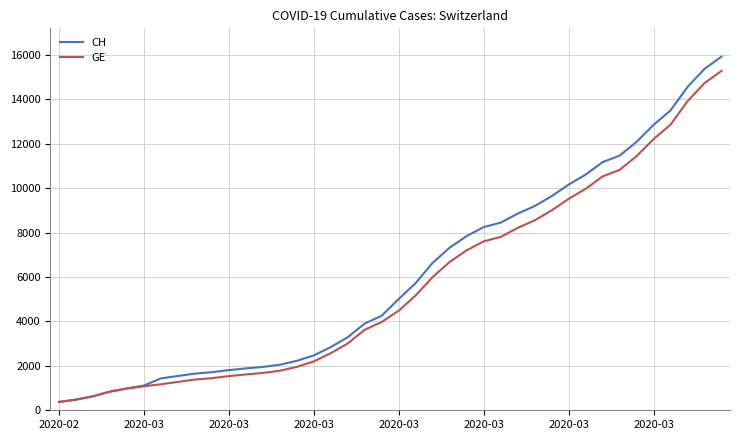

Which series has the widest spread of values?

CH